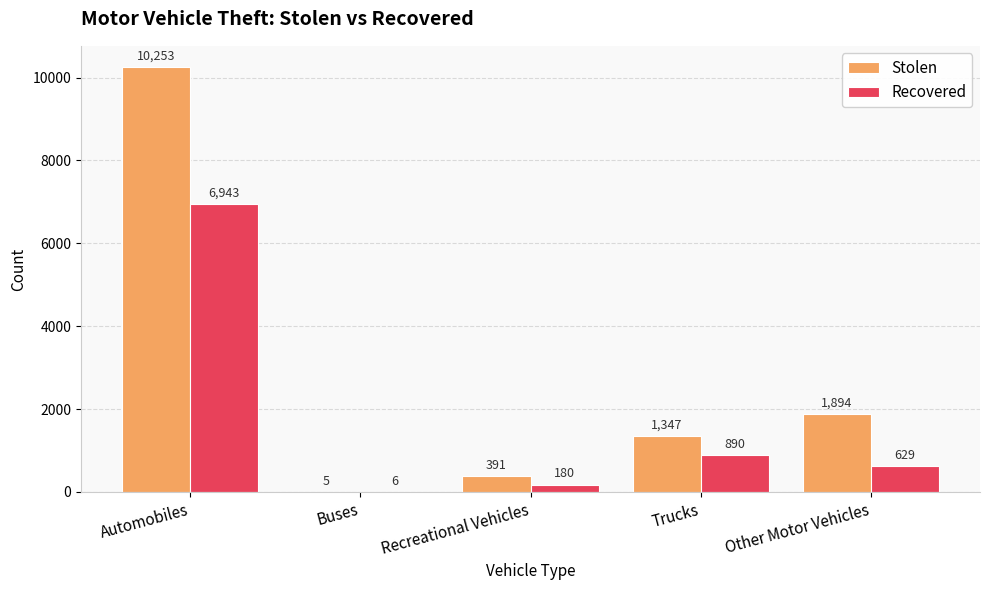

Reading right to left, transcribe all the data shown in this chart.

Stolen: Other Motor Vehicles=1894	Trucks=1347	Recreational Vehicles=391	Buses=5	Automobiles=10253
Recovered: Other Motor Vehicles=629	Trucks=890	Recreational Vehicles=180	Buses=6	Automobiles=6943